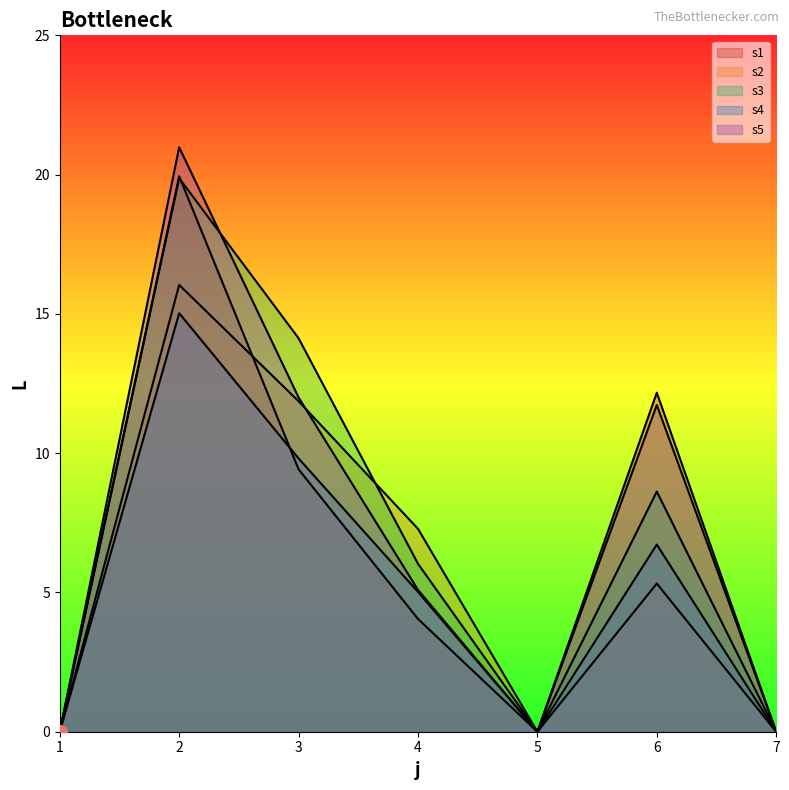

At which category does s4 reach its first local peak?

2